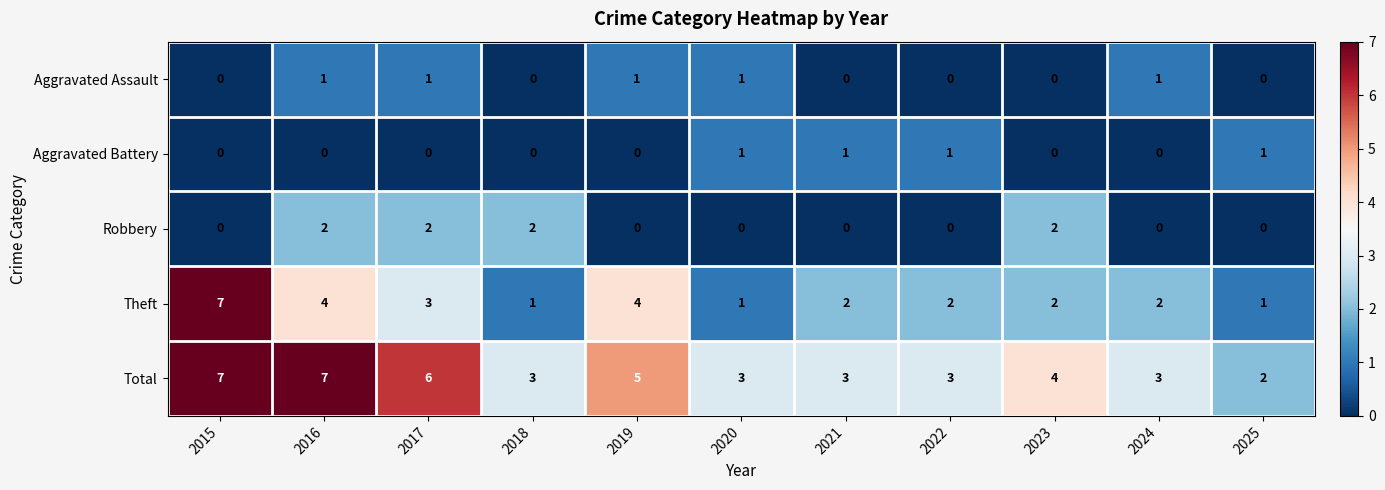

What is the total value across all series at 2016?

14